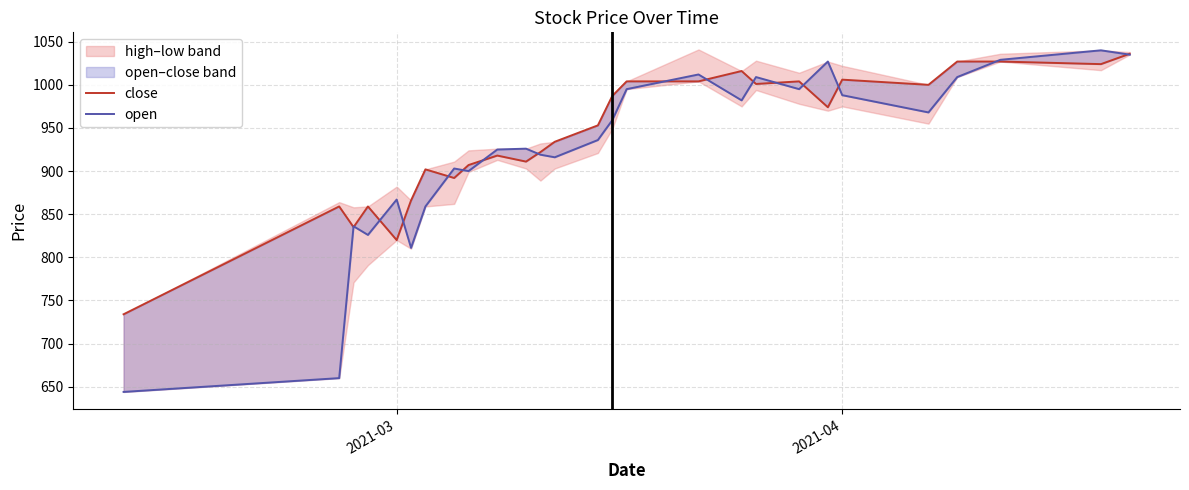

What is the minimum value shown in the chart?

644